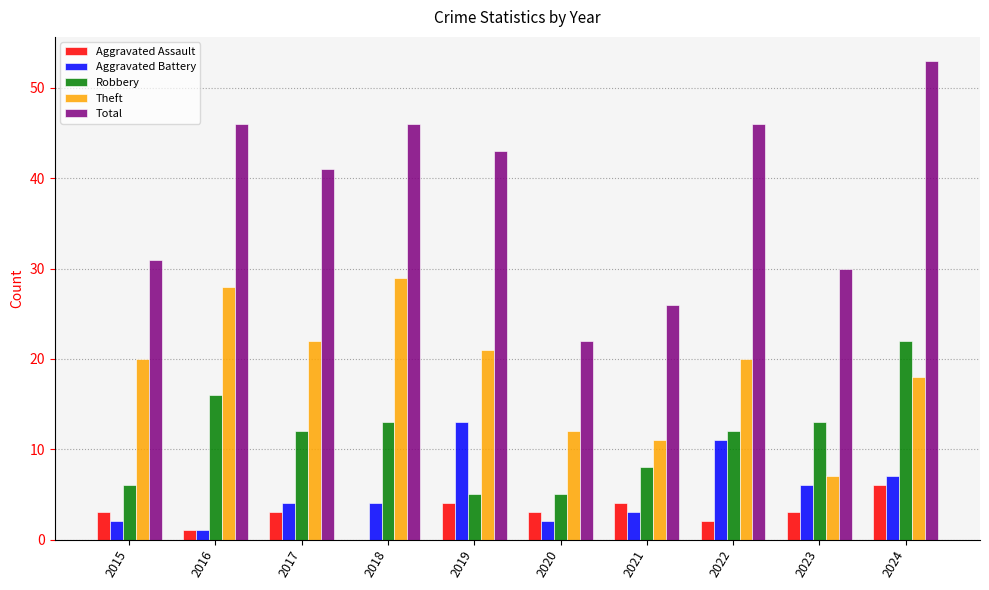

Reading left to right, list all the values displayed in this chart.

Aggravated Assault: 3	1	3	0	4	3	4	2	3	6
Aggravated Battery: 2	1	4	4	13	2	3	11	6	7
Robbery: 6	16	12	13	5	5	8	12	13	22
Theft: 20	28	22	29	21	12	11	20	7	18
Total: 31	46	41	46	43	22	26	46	30	53